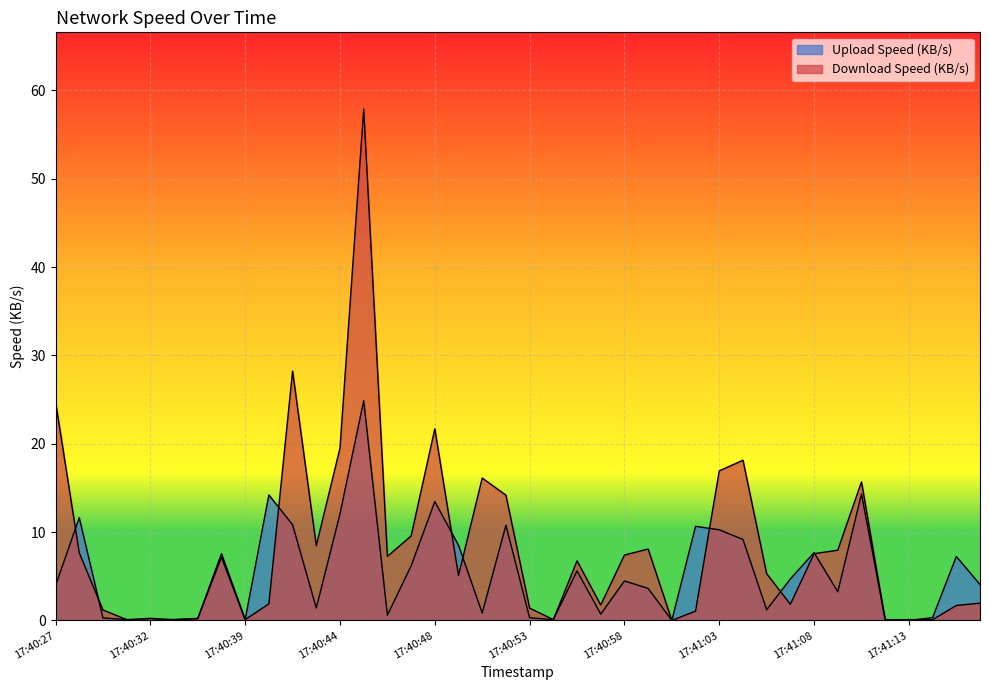

Where do Download Speed (KB/s) and Upload Speed (KB/s) first cross each other?

17:40:27 and 17:40:28